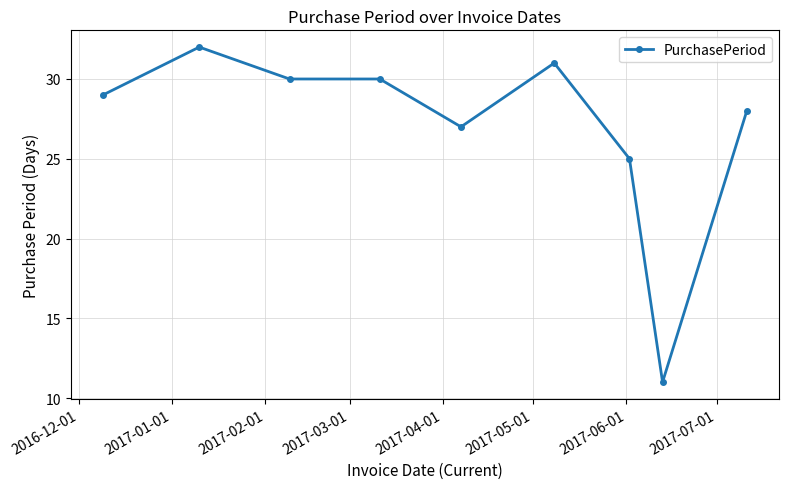

What is the average value?

27